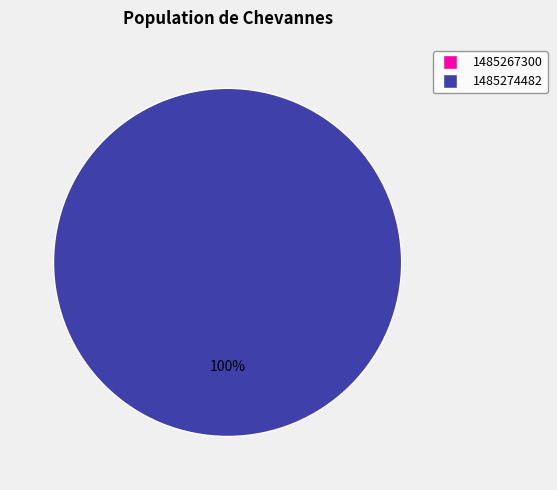

What is the majority slice?

1485274482